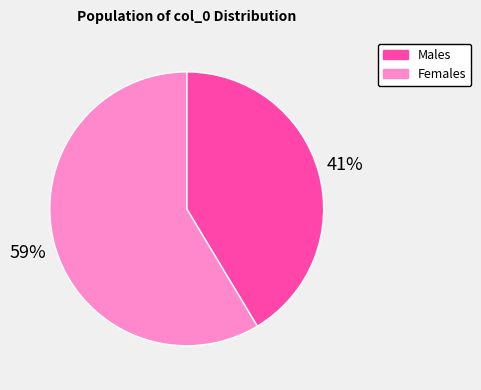

Rank the categories by value from lowest to highest.

Males, Females